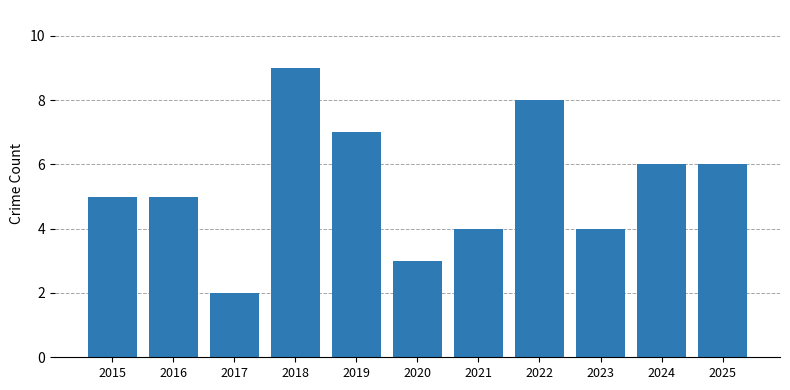

Approximately how many times larger is the value at 2022 compared to 2024?

1.3